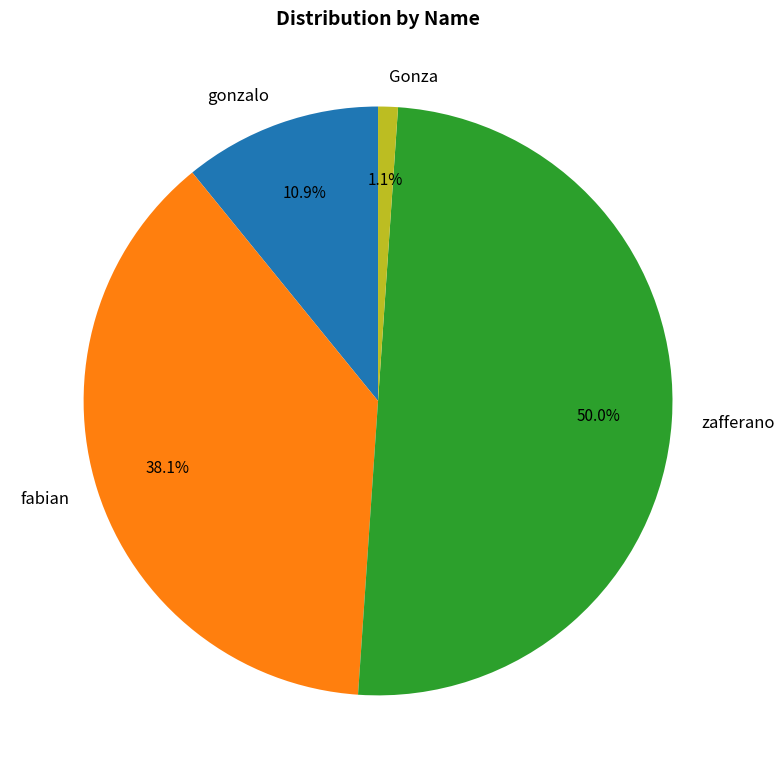

Is the sum of Gonza and gonzalo greater than half?

No